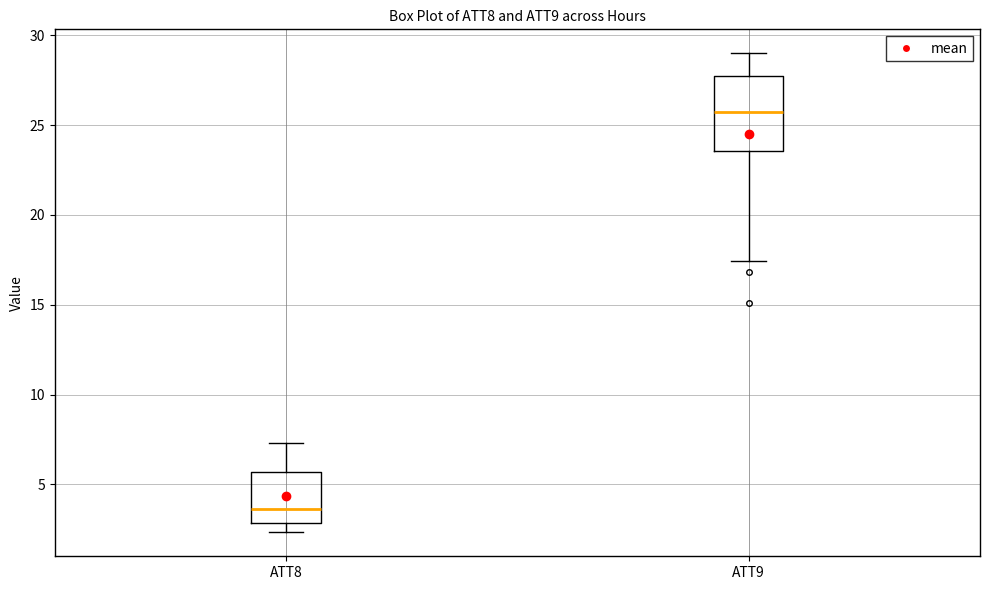

Reading left to right, transcribe this box plot: for each box, give where its median line is, the range the box spans, and where its two whiskers end, as read against the y-axis. The values are not printed on the chart, so give them approximately, as read against the axis.

ATT8: median 3.5, box 3.0 to 5.5, whiskers 2.5 to 7.5
ATT9: median 25.5, box 23.5 to 27.5, whiskers 17.5 to 29.0